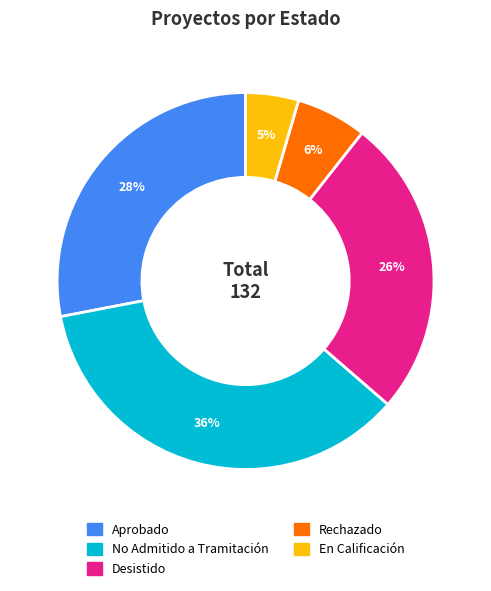

Rank the categories by value from highest to lowest.

No Admitido a Tramitación, Aprobado, Desistido, Rechazado, En Calificación